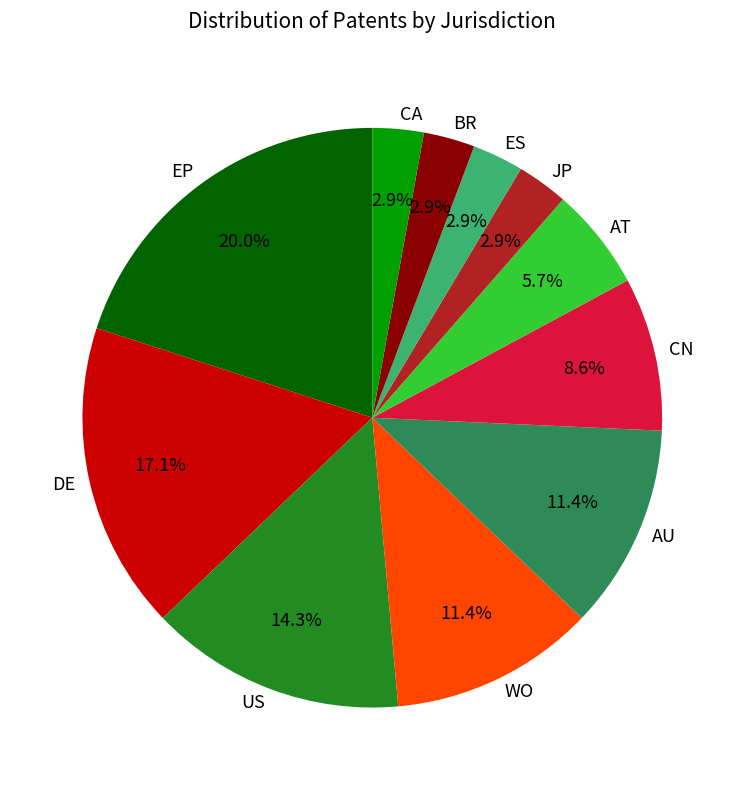

To the nearest percent, what percentage of the pie is BR?

3%